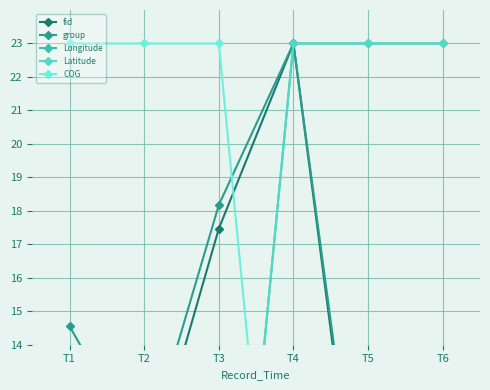

Reading left to right, extract all data points from this chart.

fid: T1=13.8	T2=9.7	T3=17.5	T4=23.0	T5=5.9	T6=0.0
group: T1=14.6	T2=10.6	T3=18.2	T4=23.0	T5=6.4	T6=0.0
Longitude: T1=0.0	T2=0.0	T3=0.0	T4=23.0	T5=23.0	T6=23.0
Latitude: T1=0.0	T2=0.0	T3=0.0	T4=23.0	T5=23.0	T6=23.0
COG: T1=23.0	T2=23.0	T3=23.0	T4=0.0	T5=0.0	T6=0.0